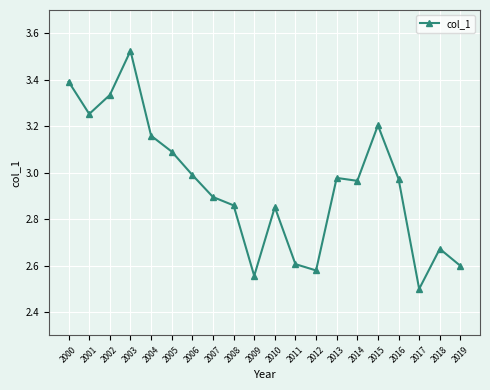

Does the chart have visible grid lines?

Yes